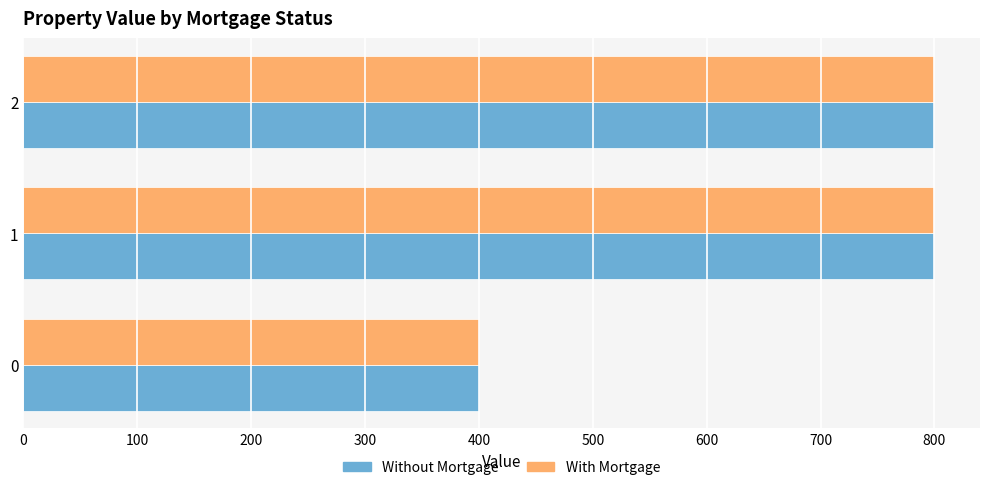

What is the greatest value displayed?

800